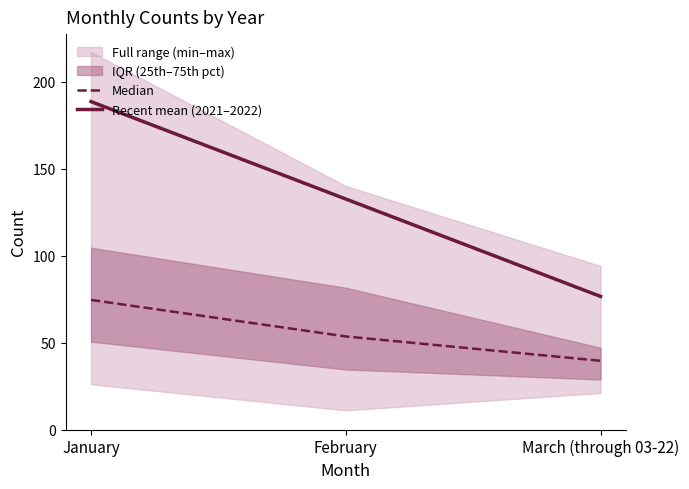

What is the difference between the maximum and minimum values in the Median series?

35.0